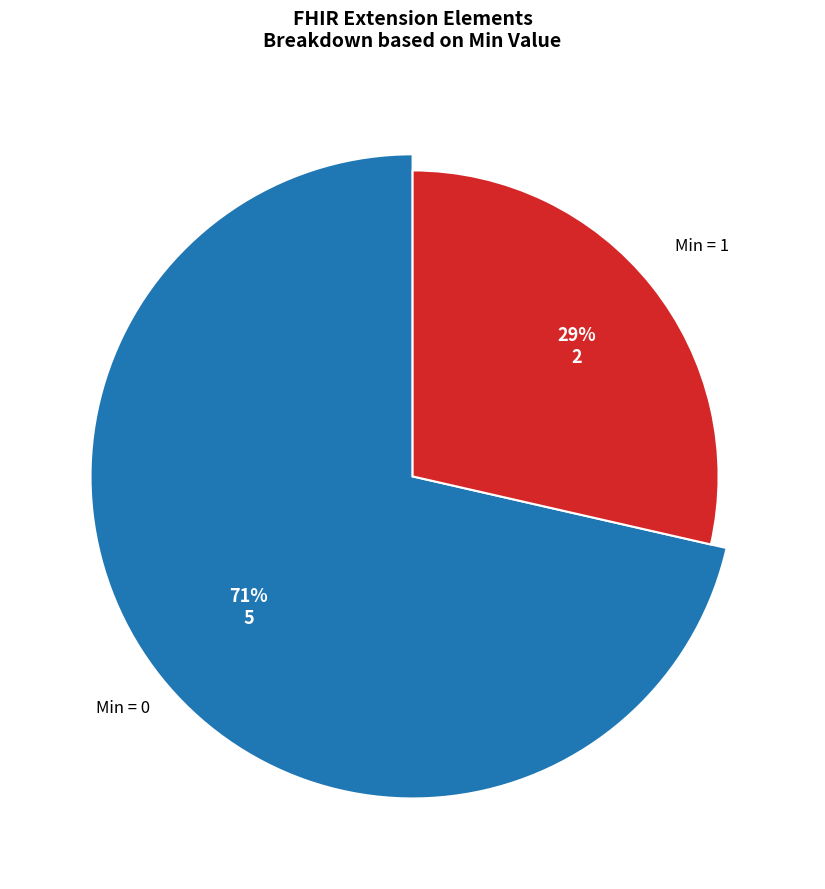

The Extension.id slice represents 0% of the pie. True or false?

True